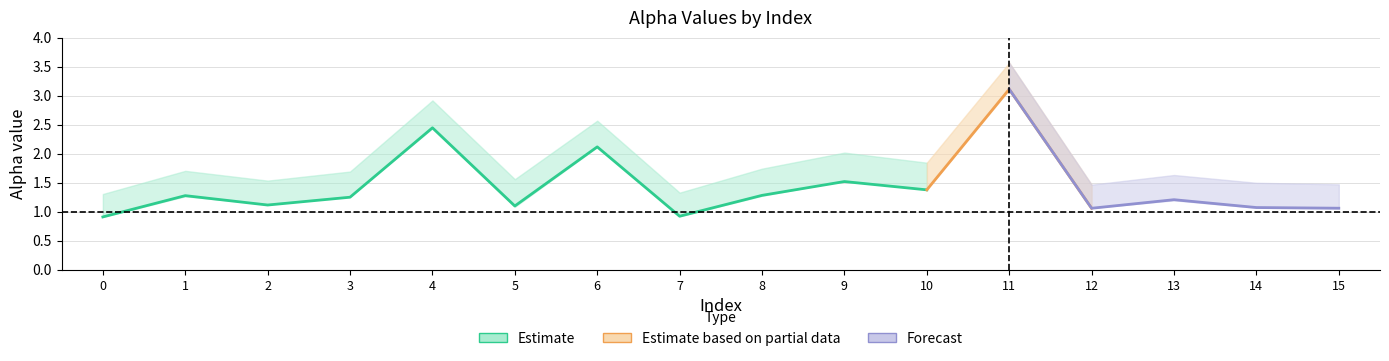

How many interior local valleys does the alpha_r_vals series have?

5